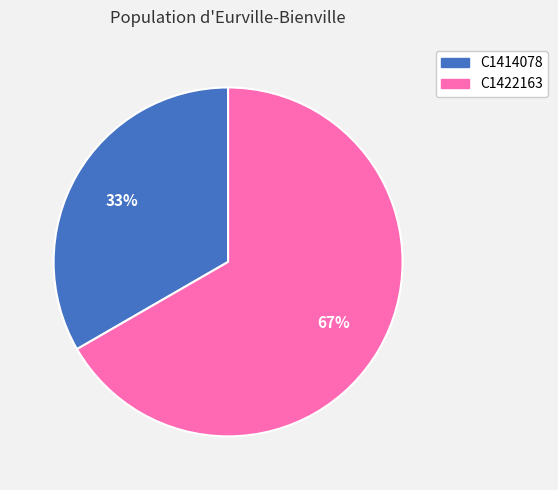

Between C1422163 and C1414078, which is larger?

C1422163